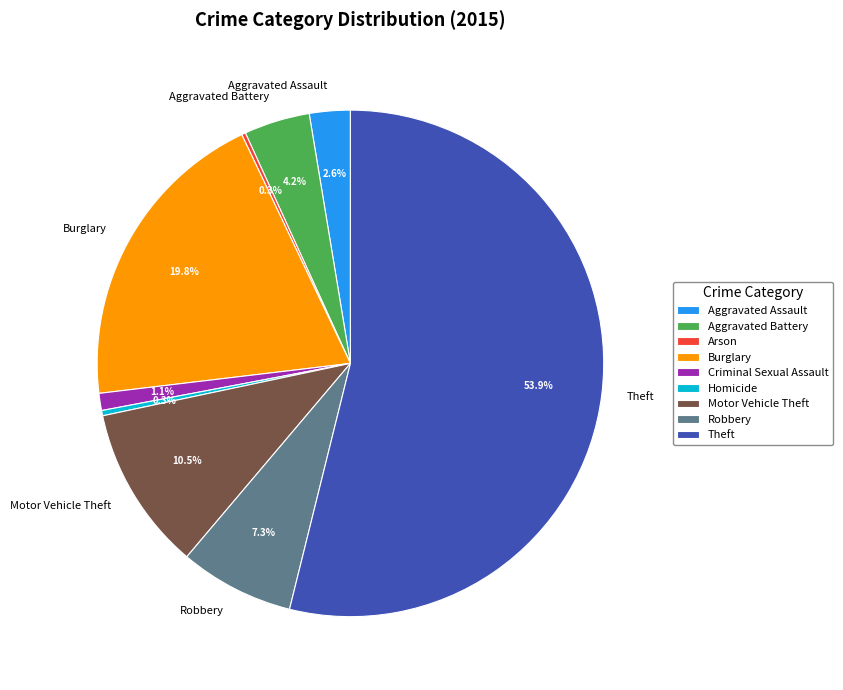

True or false: Burglary accounts for 20% of the total.

True